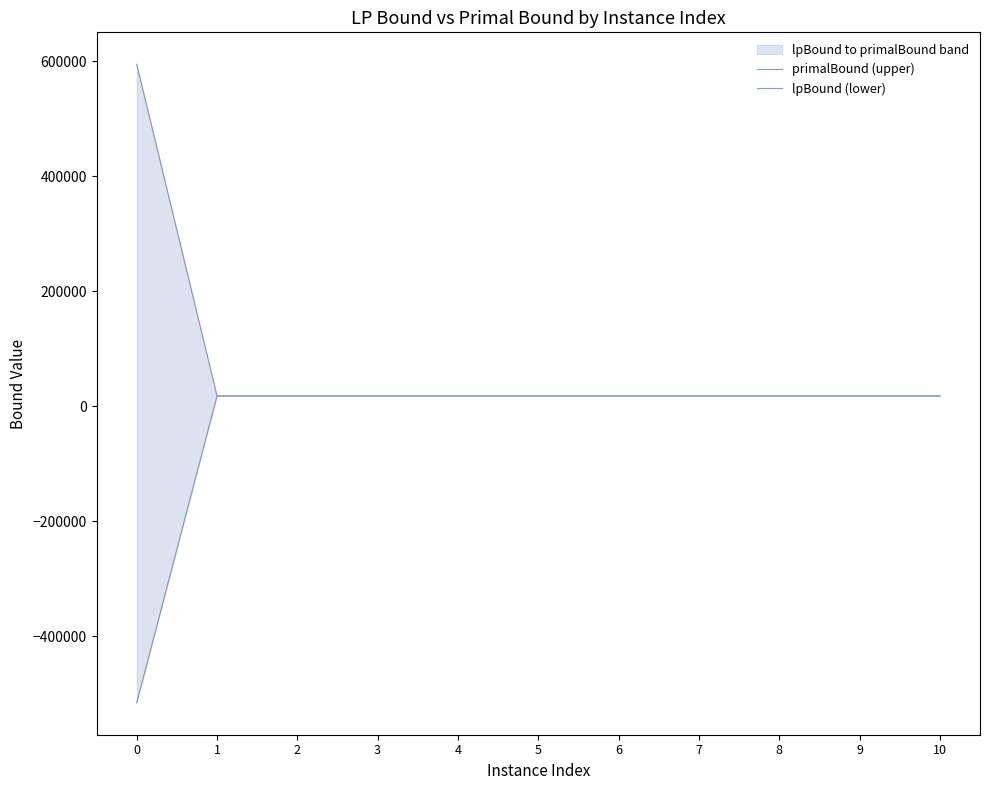

Is it true that lpBound (lower) equals 17947.5 at 3?

True